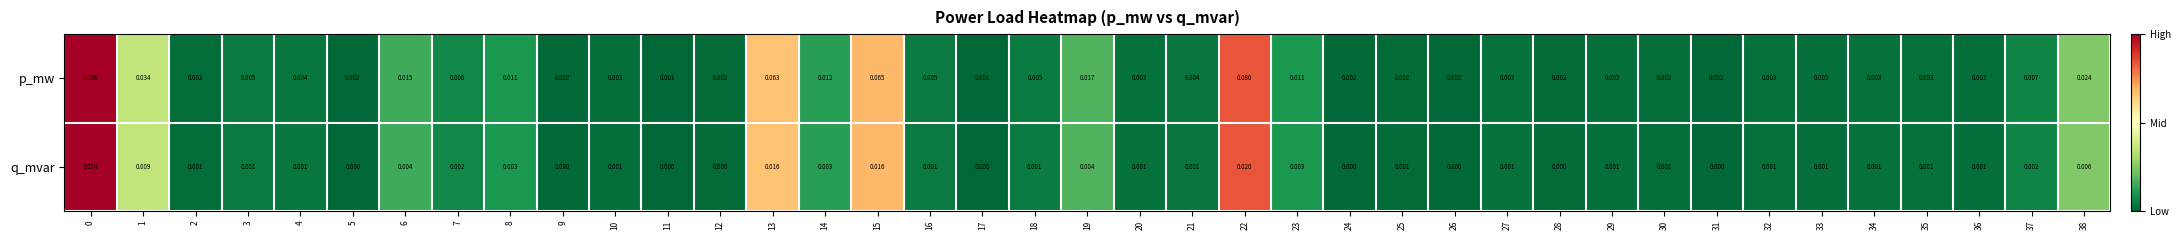

Which series changed the most between 11 and 12?

p_mw